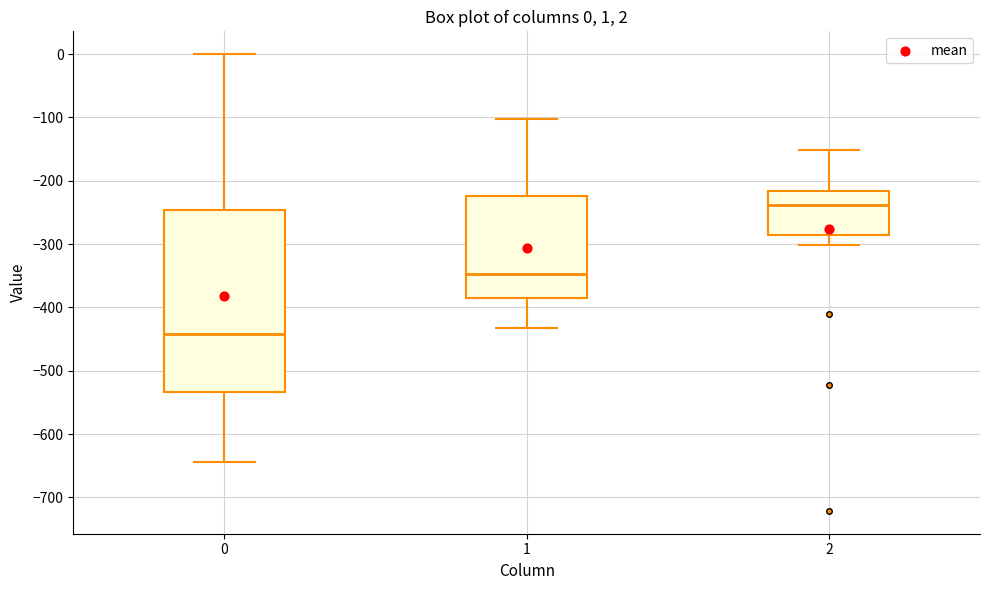

Comparing the boxes themselves (not the whiskers), which one is the tallest?

0